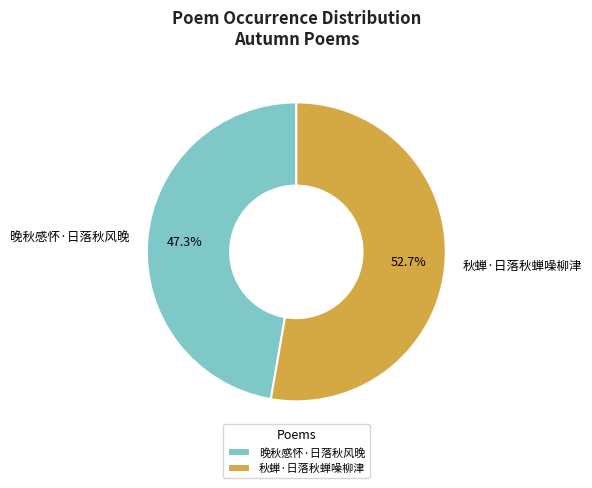

Rank the categories by value from highest to lowest.

秋蝉·日落秋蝉噪柳津, 晚秋感怀·日落秋风晚